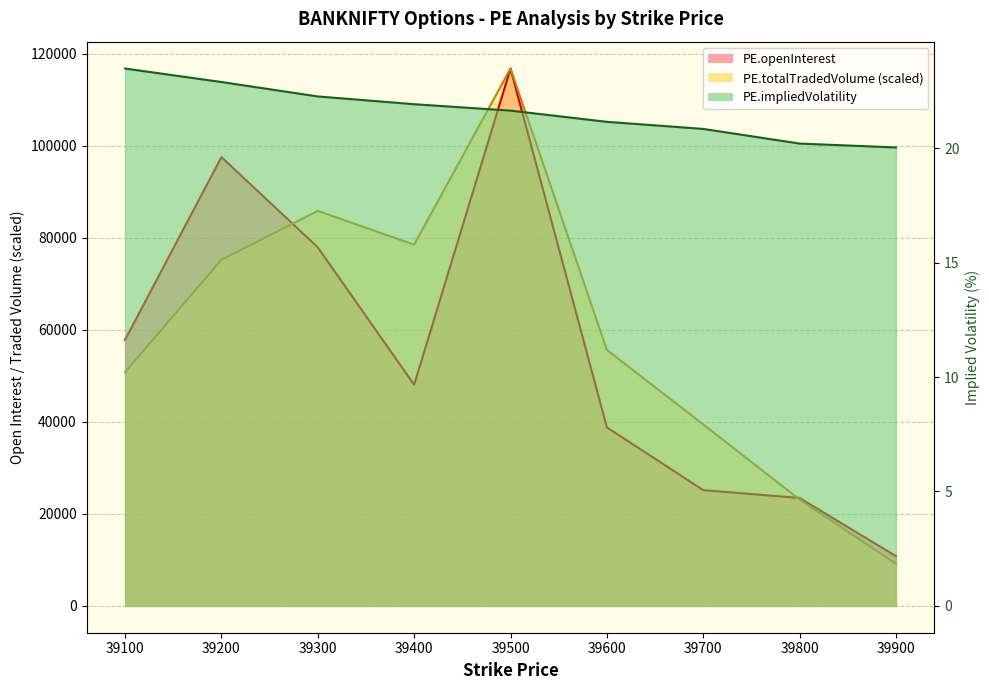

What are all the series names shown in the legend?

PE.openInterest, PE.totalTradedVolume, PE.impliedVolatility